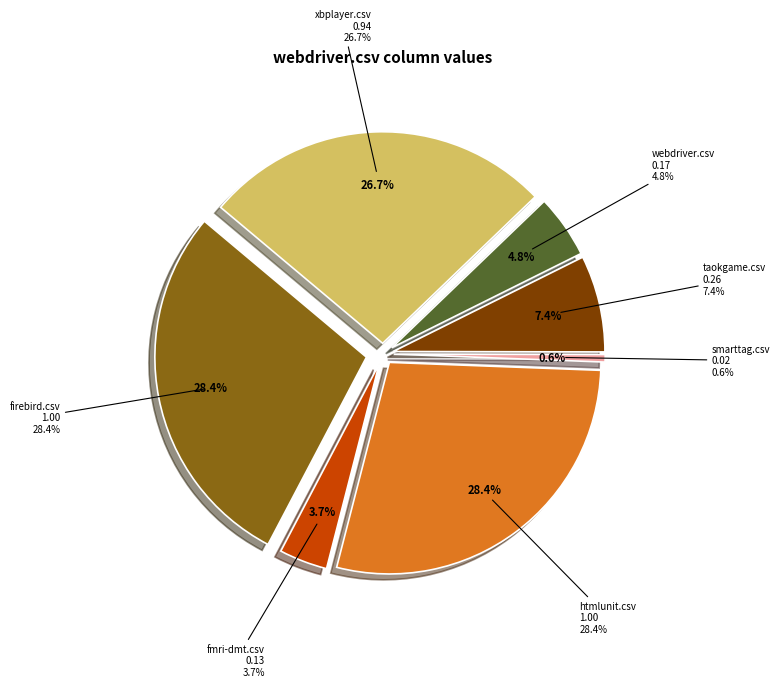

Combined, what portion of the pie is fmri-dmt.csv and webdriver.csv?

8.5%